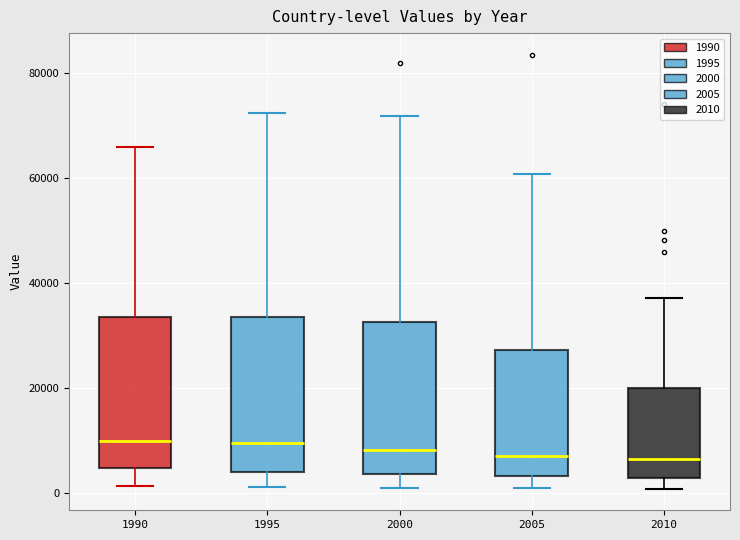

Reading left to right, read every box against the y-axis: the position of its median line, the range the box covers, and the ends of its whiskers. The values are not printed on the chart, so give them approximately, as read against the axis.

1990: median 10000, box 4000 to 34000, whiskers 2000 to 66000
1995: median 10000, box 4000 to 34000, whiskers 2000 to 72000
2000: median 8000, box 4000 to 32000, whiskers 2000 to 72000
2005: median 8000, box 4000 to 28000, whiskers 2000 to 60000
2010: median 6000, box 2000 to 20000, whiskers 0 to 38000